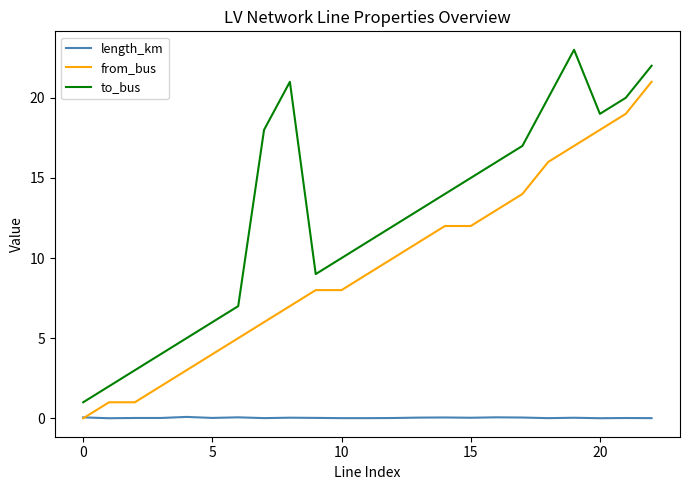

What is the difference between the second highest and minimum values in the from_bus series?

19.0